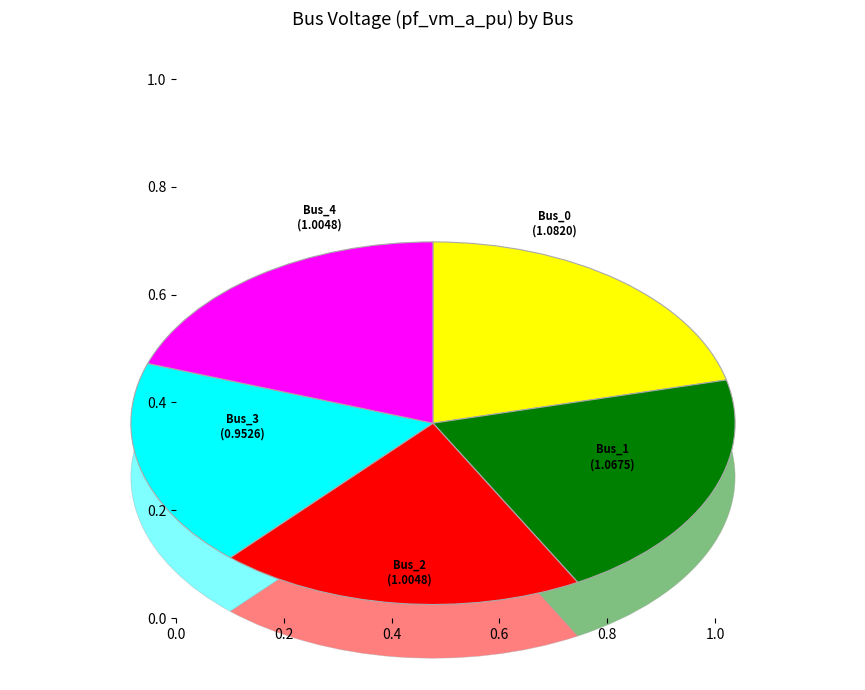

Which slice is the smallest?

Bus_3